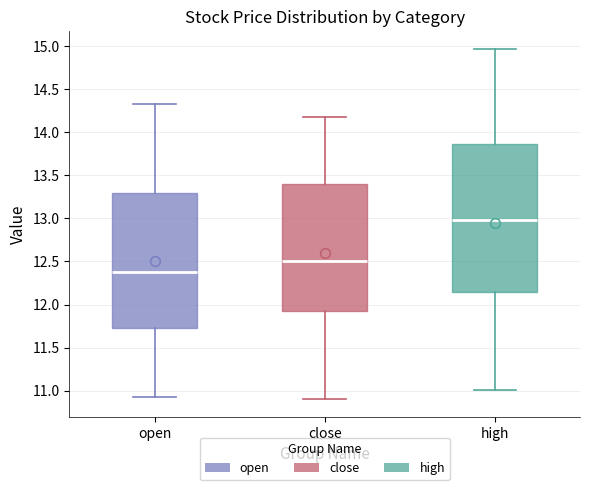

Where is the upper edge of the box for close on the y-axis? The values are not printed on the chart, so give them approximately, as read against the axis.

13.40